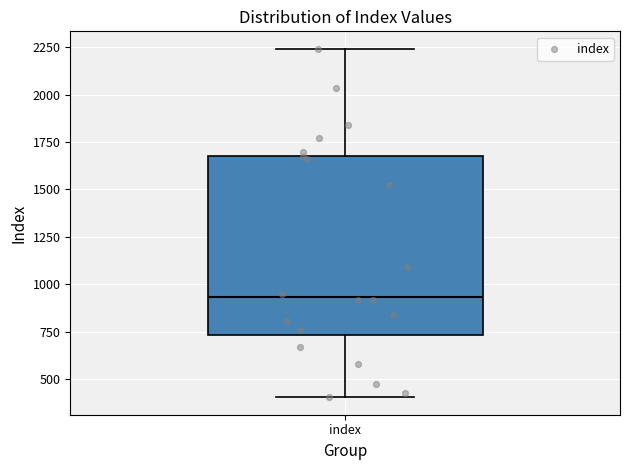

Where does the median line of the box for index sit on the y-axis? The values are not printed on the chart, so give them approximately, as read against the axis.

950